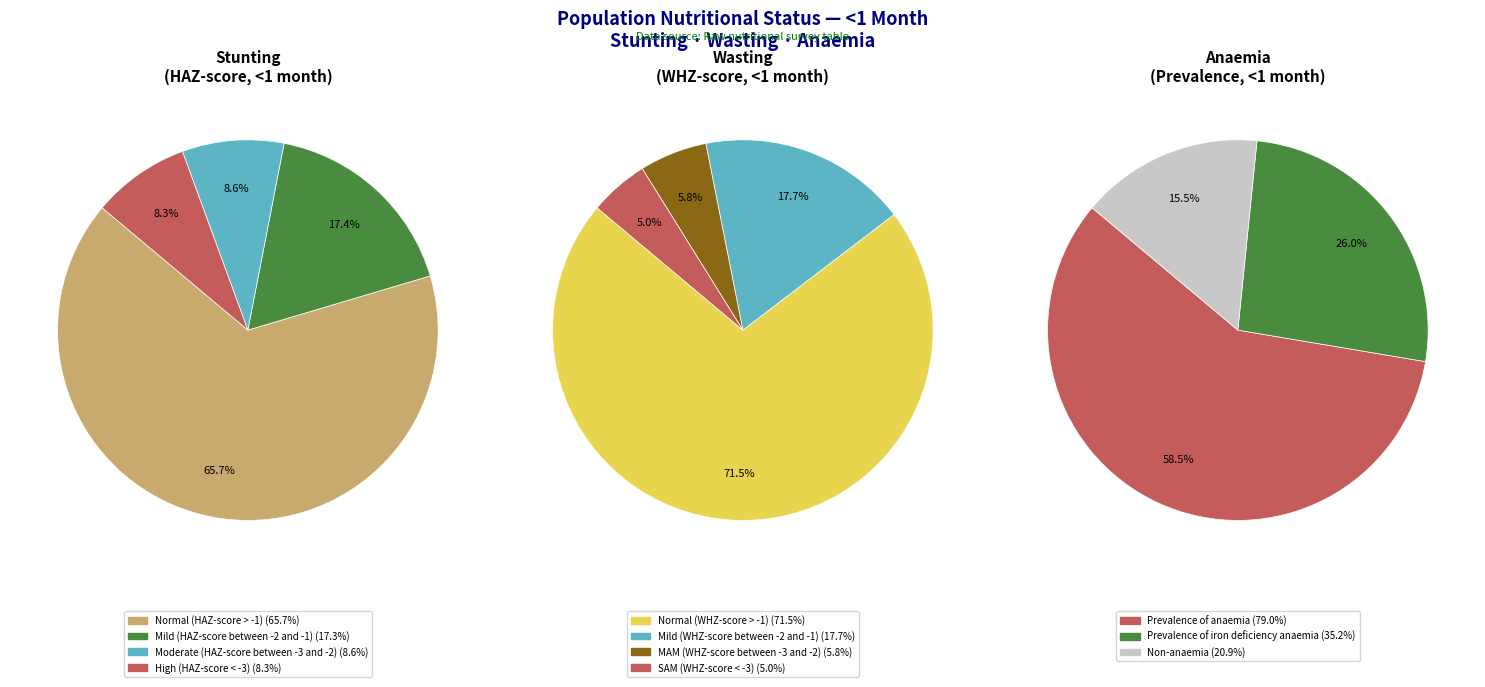

Count the number of slices in the pie.

4